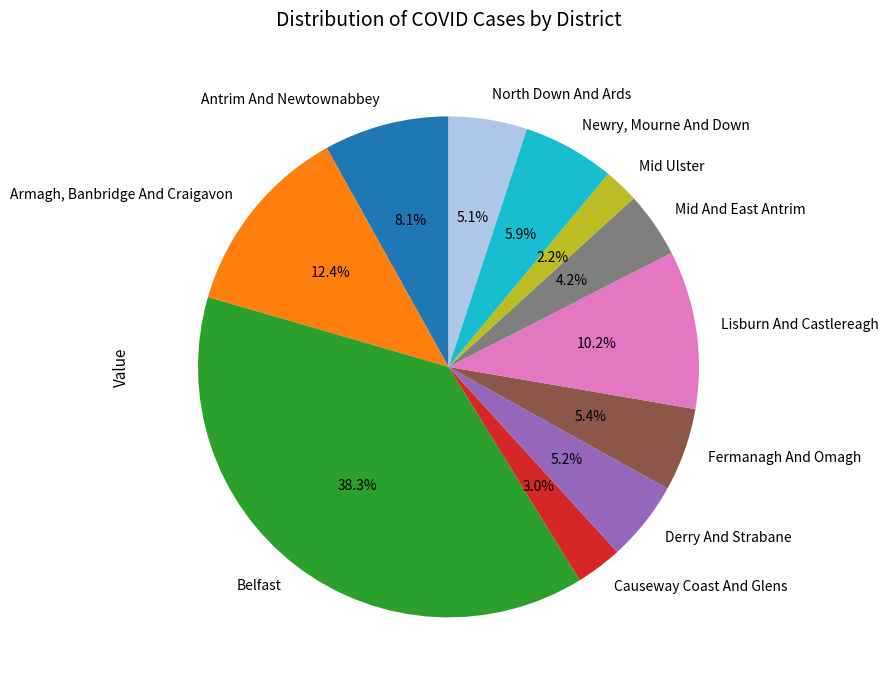

Which slice is the largest?

Belfast